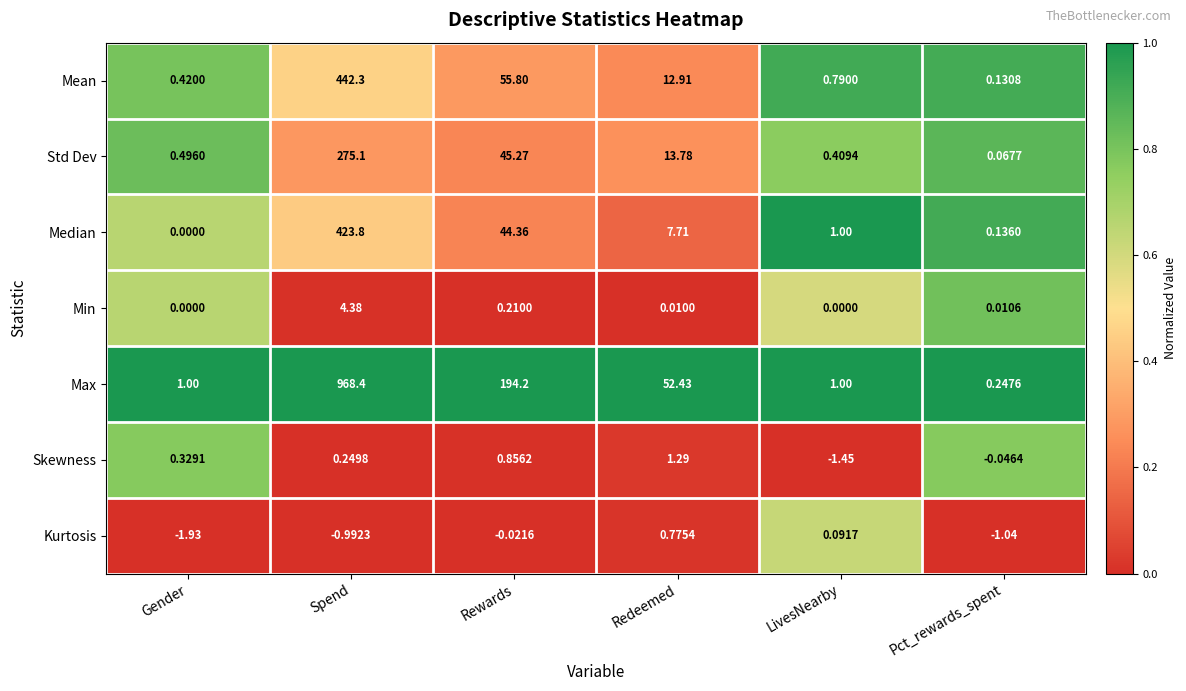

Which series changed the most between Gender and Redeemed?

Max